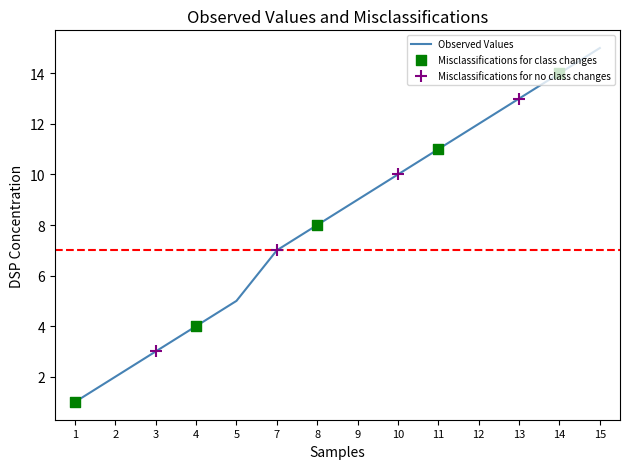

What is the ratio of the value at 10 to the value at 7?

1.4